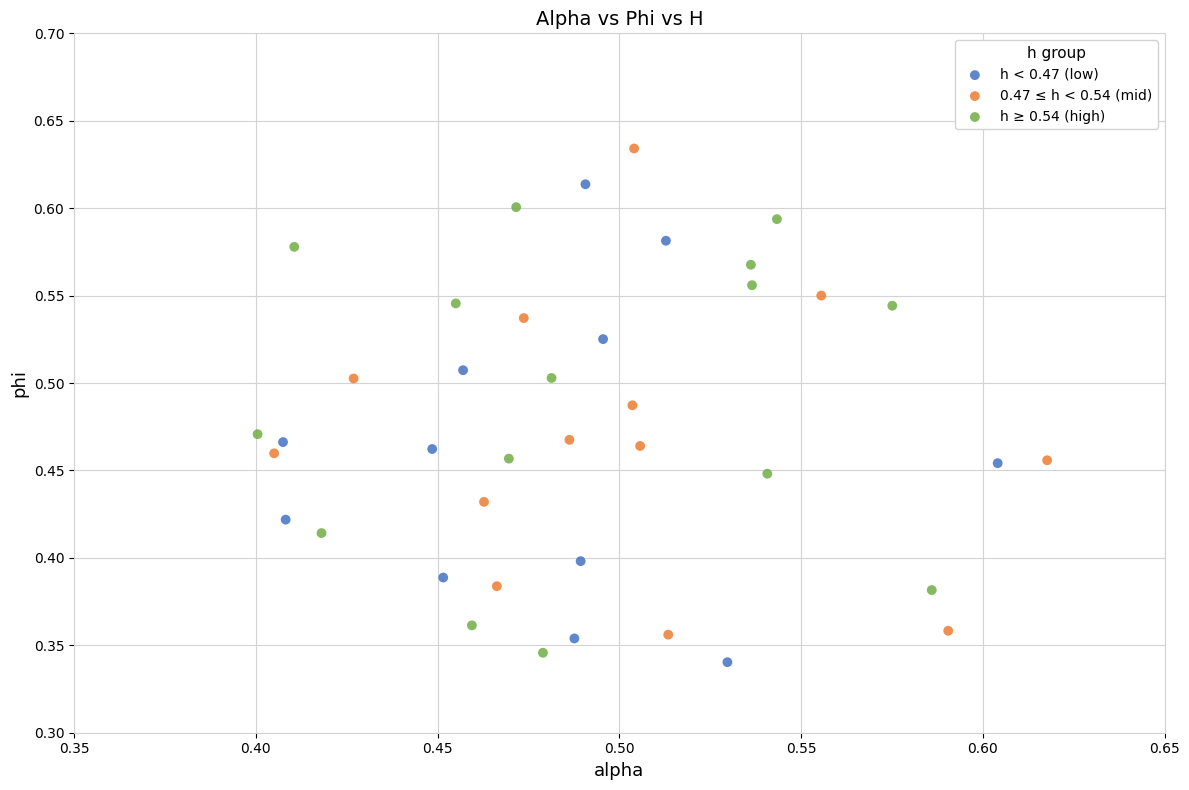

Which series has the widest spread of Y values?

0.47 ≤ h < 0.54 (mid)